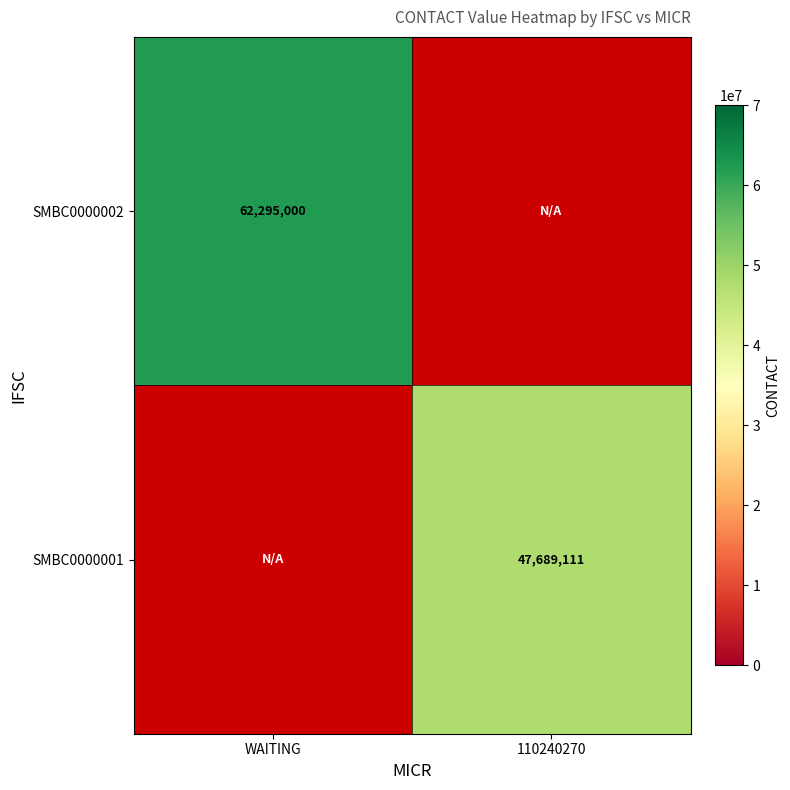

True or false: SMBC0000002 has a value of 62295000 at WAITING.

True